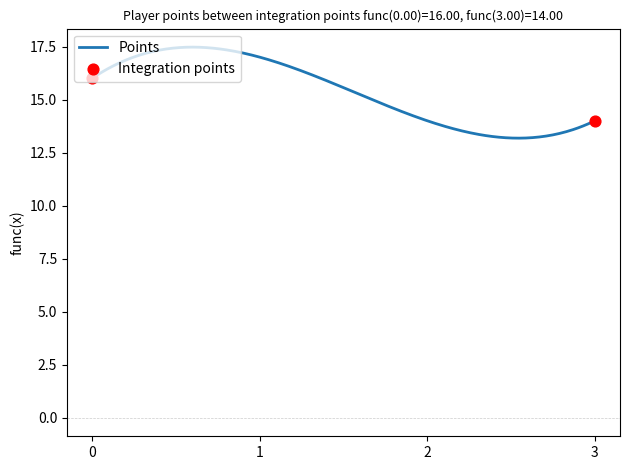

What is the difference between the maximum and minimum values?

4.3